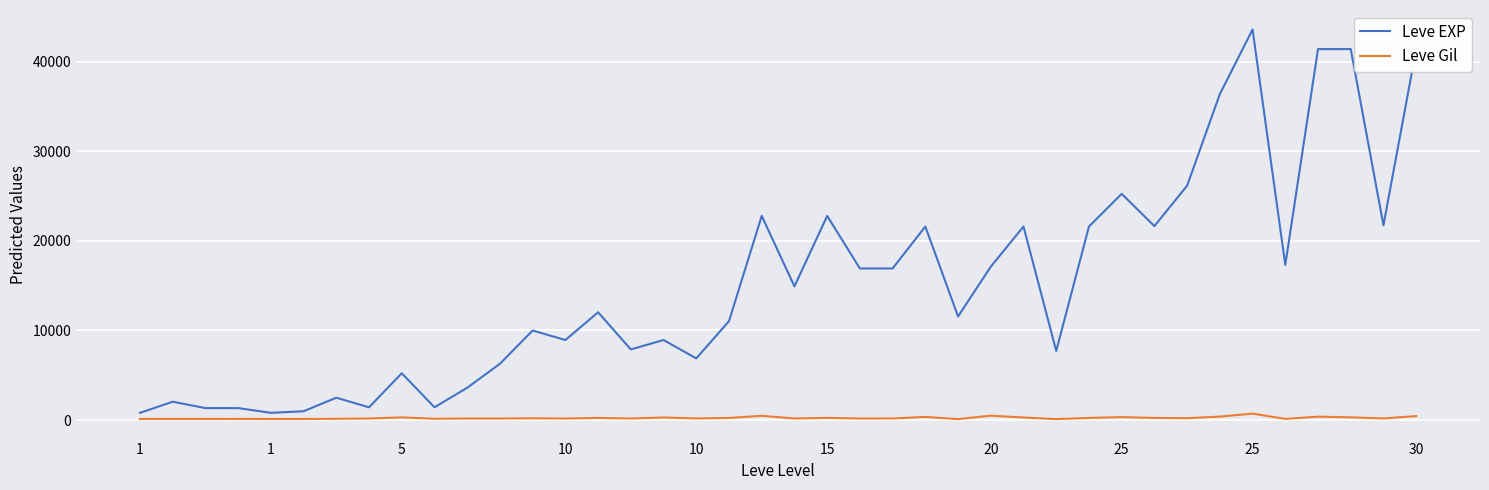

List the series in order of their overall mean, highest first.

Leve EXP, Leve Gil